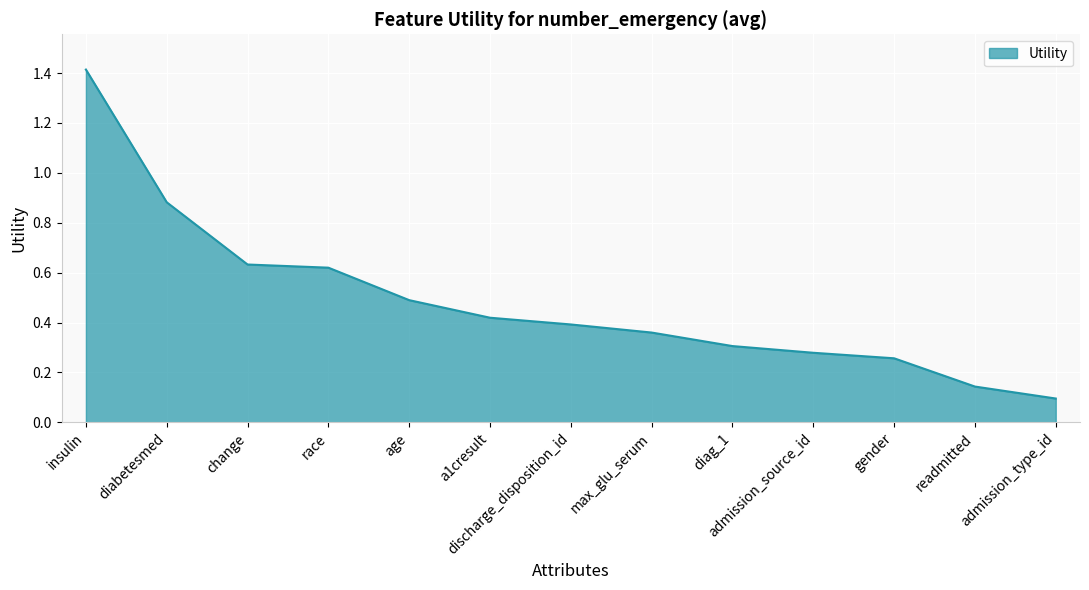

True or false: the data shows 0.3 at gender.

True